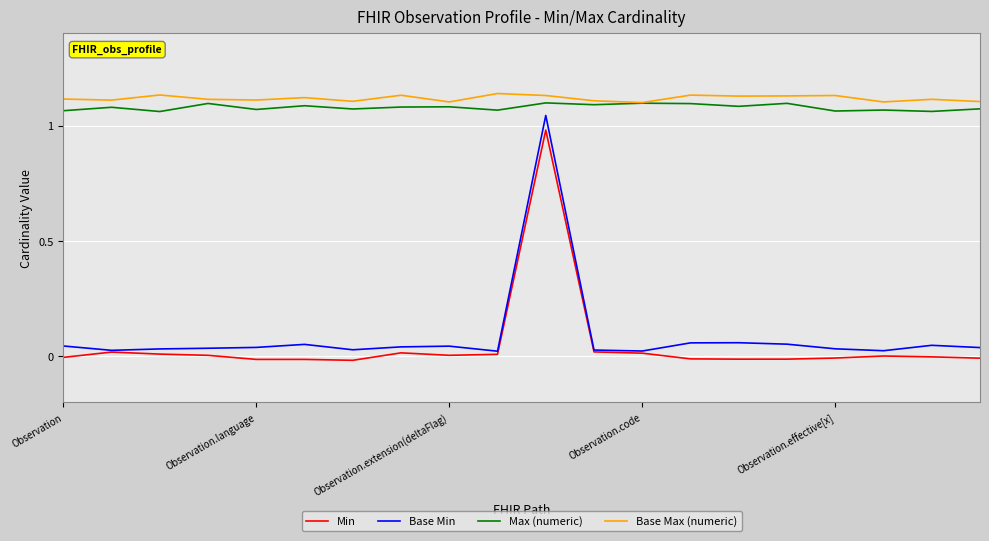

Which series has the widest spread of values?

Base Min